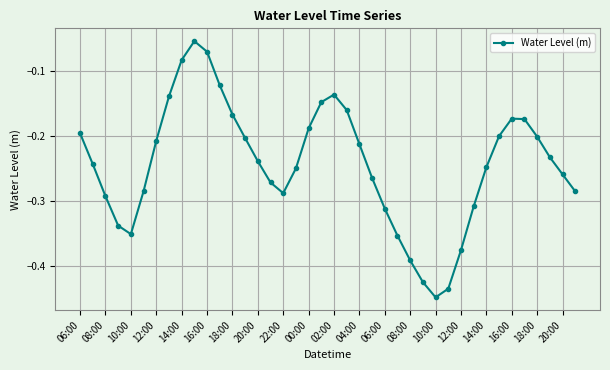

What is the difference between the maximum and minimum values?

0.4